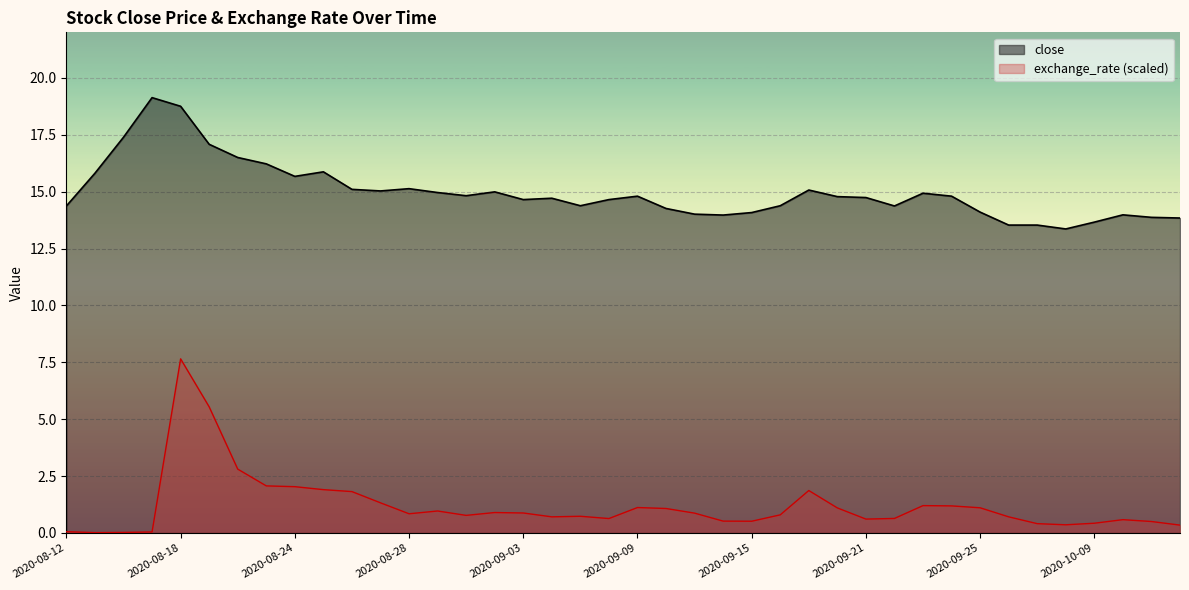

Reading left to right, transcribe all the data shown in this chart.

close: 2020-08-12=14.4	2020-08-13=15.8	2020-08-14=17.4	2020-08-17=19.1	2020-08-18=18.8	2020-08-19=17.1	2020-08-20=16.5	2020-08-21=16.2	2020-08-24=15.7	2020-08-25=15.9	2020-08-26=15.1	2020-08-27=15.0	2020-08-28=15.1	2020-08-31=15.0	2020-09-01=14.8	2020-09-02=15.0	2020-09-03=14.7	2020-09-04=14.7	2020-09-07=14.4	2020-09-08=14.7	2020-09-09=14.8	2020-09-10=14.3	2020-09-11=14.0	2020-09-14=14.0	2020-09-15=14.1	2020-09-16=14.4	2020-09-17=15.1	2020-09-18=14.8	2020-09-21=14.7	2020-09-22=14.4	2020-09-23=14.9	2020-09-24=14.8	2020-09-25=14.1	2020-09-28=13.5	2020-09-29=13.5	2020-09-30=13.4	2020-10-09=13.7	2020-10-12=14.0	2020-10-13=13.9	2020-10-14=13.8
exchange_rate: 2020-08-12=0.1	2020-08-13=0.0	2020-08-14=0.0	2020-08-17=0.0	2020-08-18=7.7	2020-08-19=5.5	2020-08-20=2.8	2020-08-21=2.1	2020-08-24=2.0	2020-08-25=1.9	2020-08-26=1.8	2020-08-27=1.3	2020-08-28=0.8	2020-08-31=1.0	2020-09-01=0.8	2020-09-02=0.9	2020-09-03=0.9	2020-09-04=0.7	2020-09-07=0.7	2020-09-08=0.6	2020-09-09=1.1	2020-09-10=1.1	2020-09-11=0.9	2020-09-14=0.5	2020-09-15=0.5	2020-09-16=0.8	2020-09-17=1.9	2020-09-18=1.1	2020-09-21=0.6	2020-09-22=0.6	2020-09-23=1.2	2020-09-24=1.2	2020-09-25=1.1	2020-09-28=0.7	2020-09-29=0.4	2020-09-30=0.4	2020-10-09=0.4	2020-10-12=0.6	2020-10-13=0.5	2020-10-14=0.3